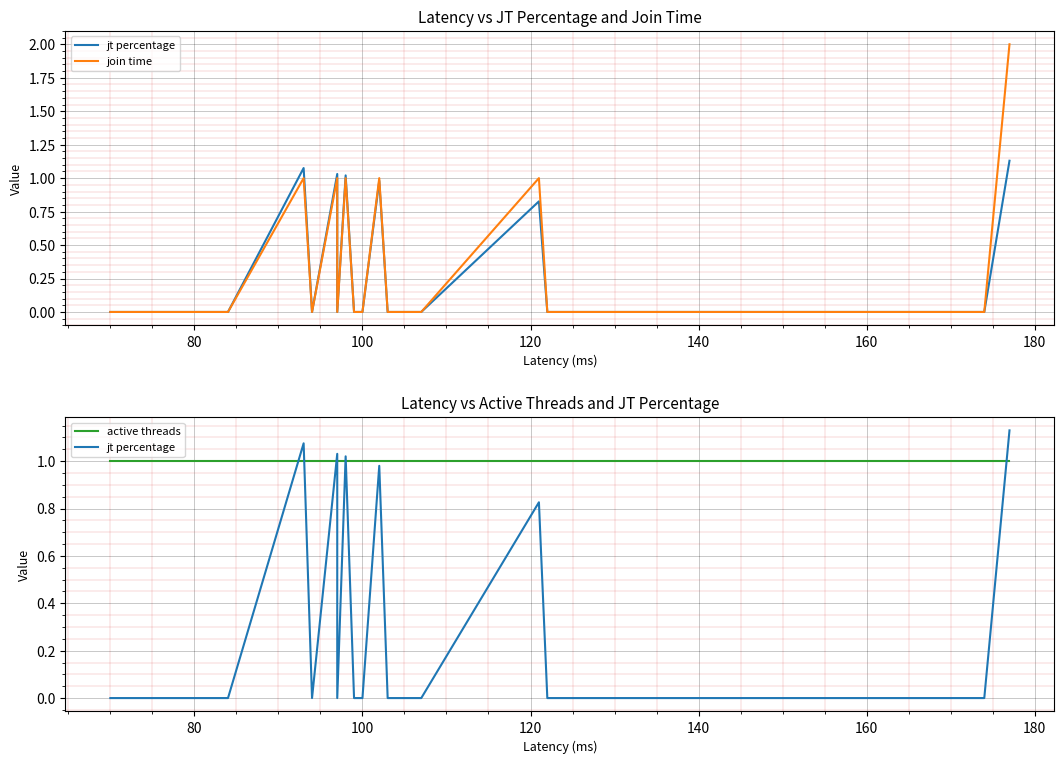

What are all the series names shown in the legend?

jt percentage, join time, active threads